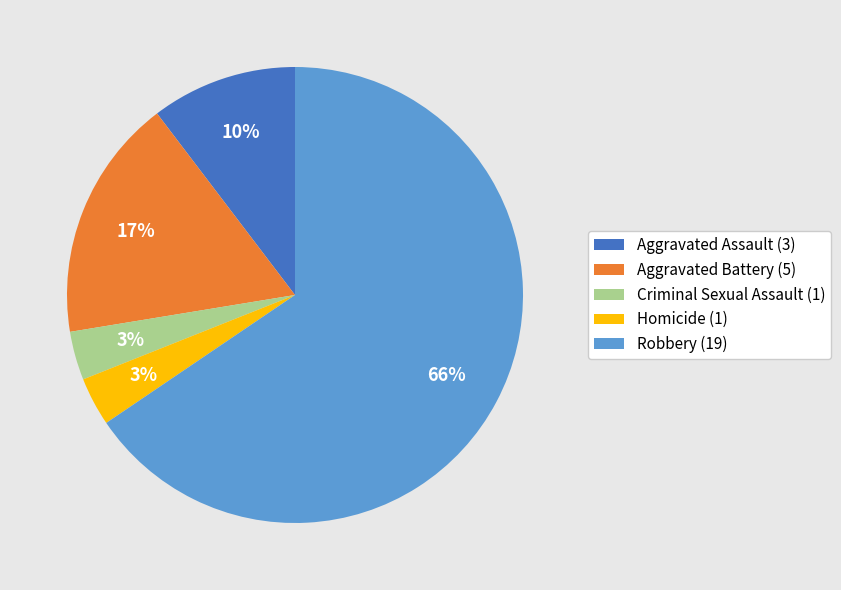

Is the sum of Robbery and Aggravated Assault greater than half?

Yes